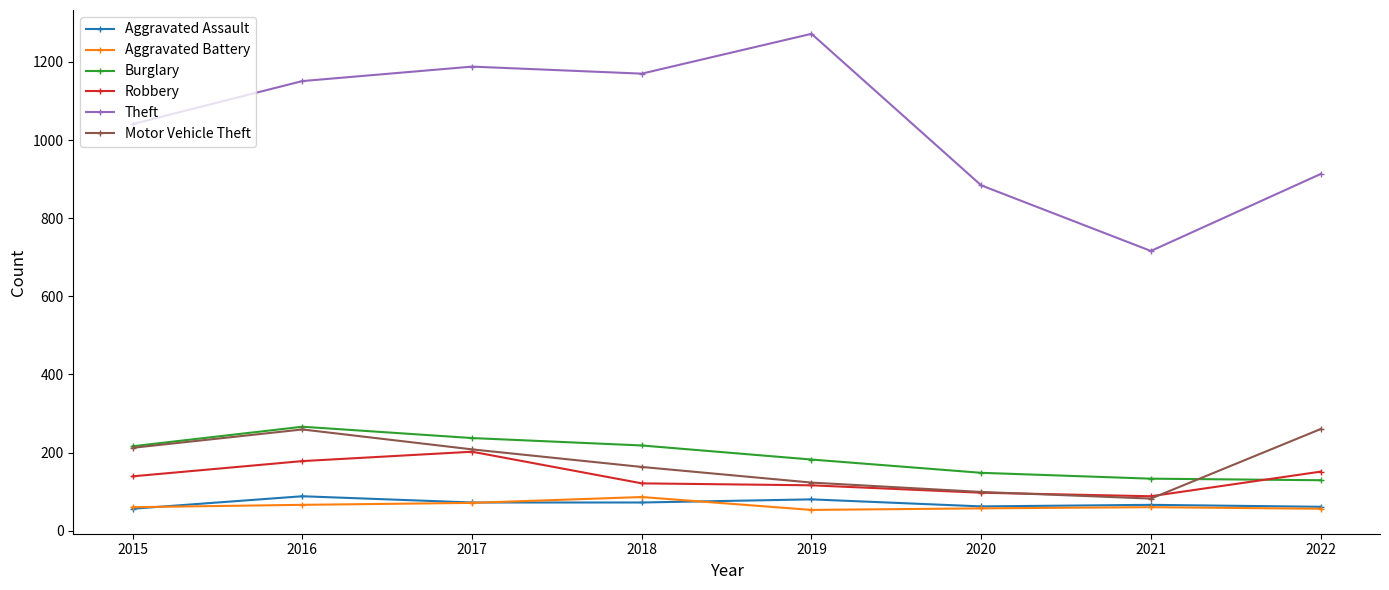

What is the greatest value displayed?

1272